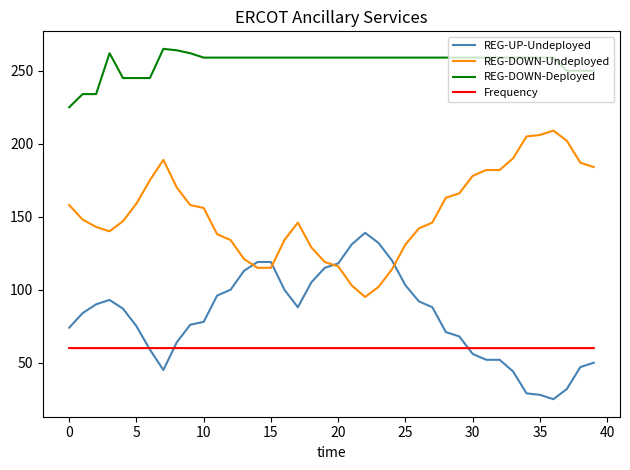

True or false: REG-UP-Undeployed and REG-DOWN-Deployed cross at least once.

False